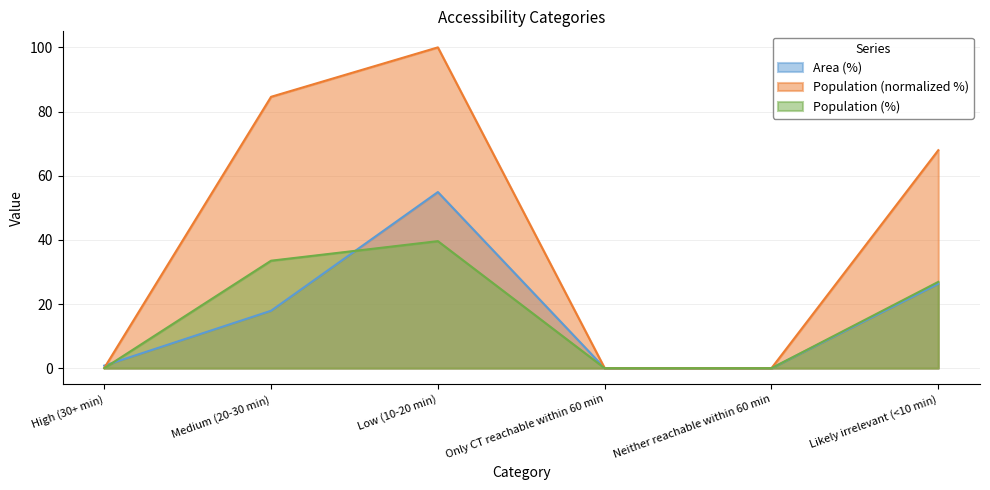

Between which two adjacent categories do Area (%) and Population (%) first intersect?

High (30+ min) and Medium (20-30 min)